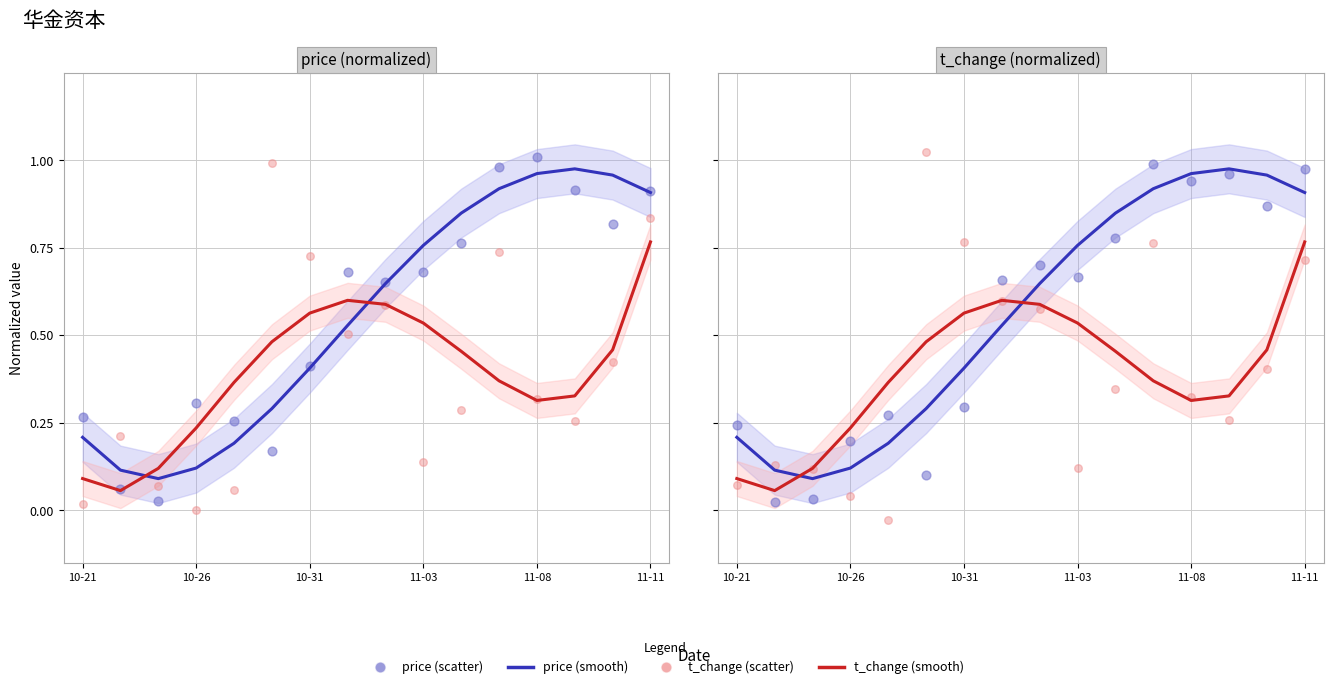

Which series has the widest spread of Y values?

t_change (scatter)